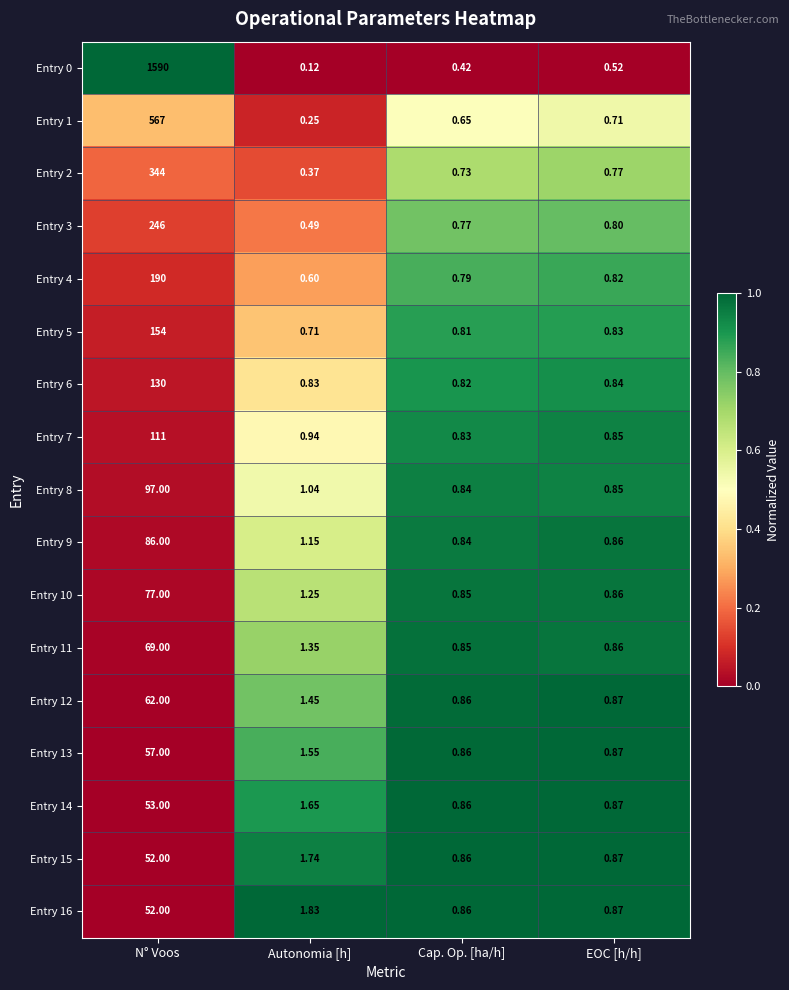

Where does the Entry 16 series first go above 1?

N° Voos